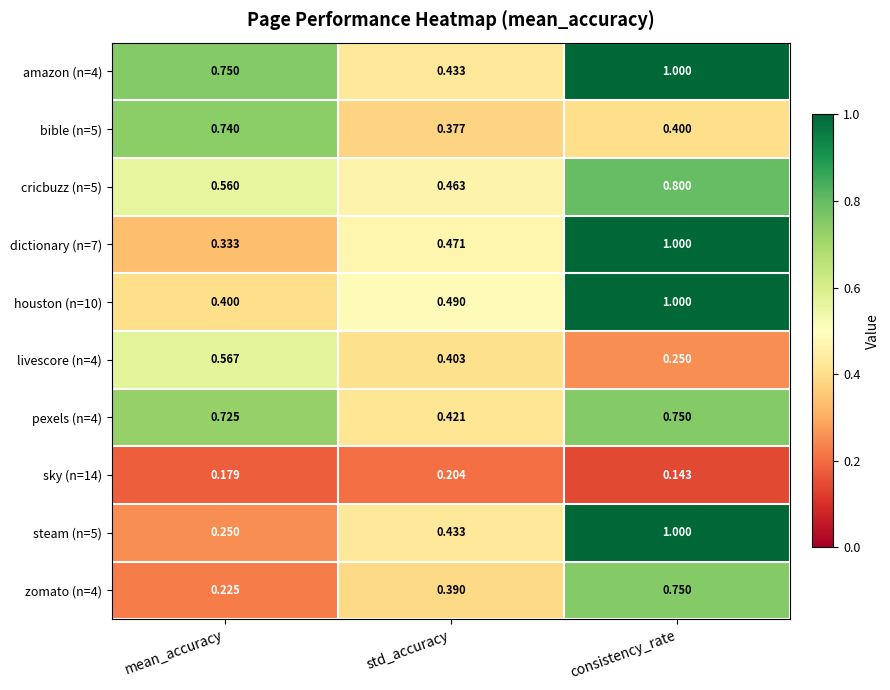

Rank the categories by livescore (n=4) value from highest to lowest.

mean_accuracy, std_accuracy, consistency_rate